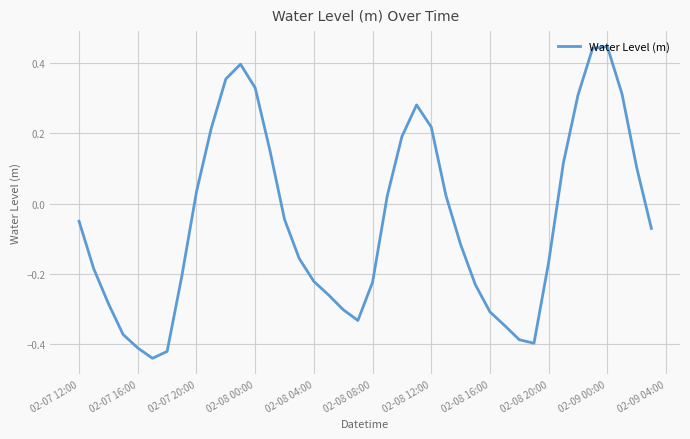

What is the difference between the maximum and minimum values?

0.9